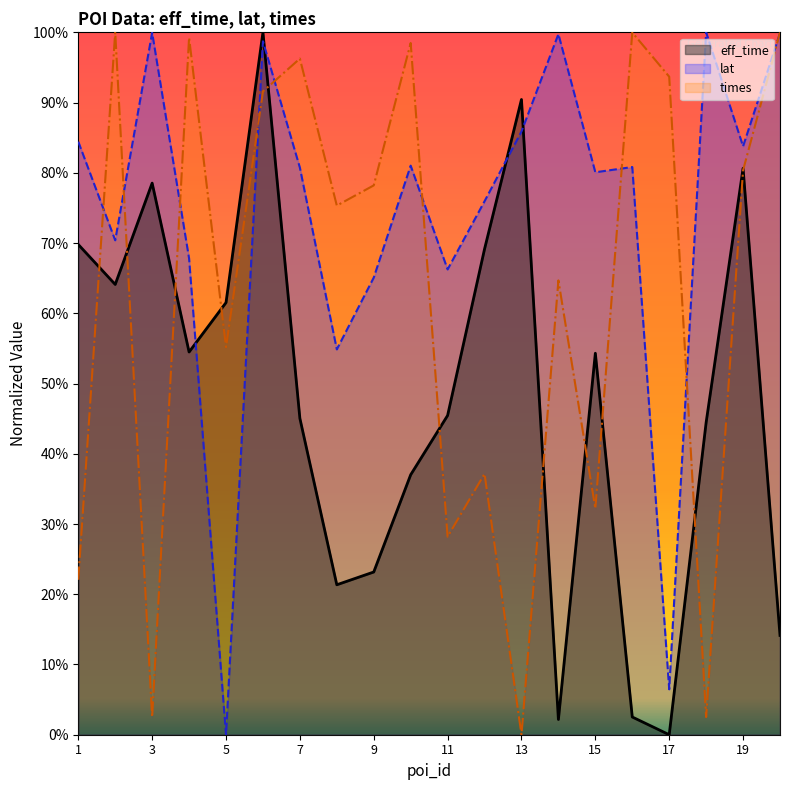

Which category has the highest value across all series?

6